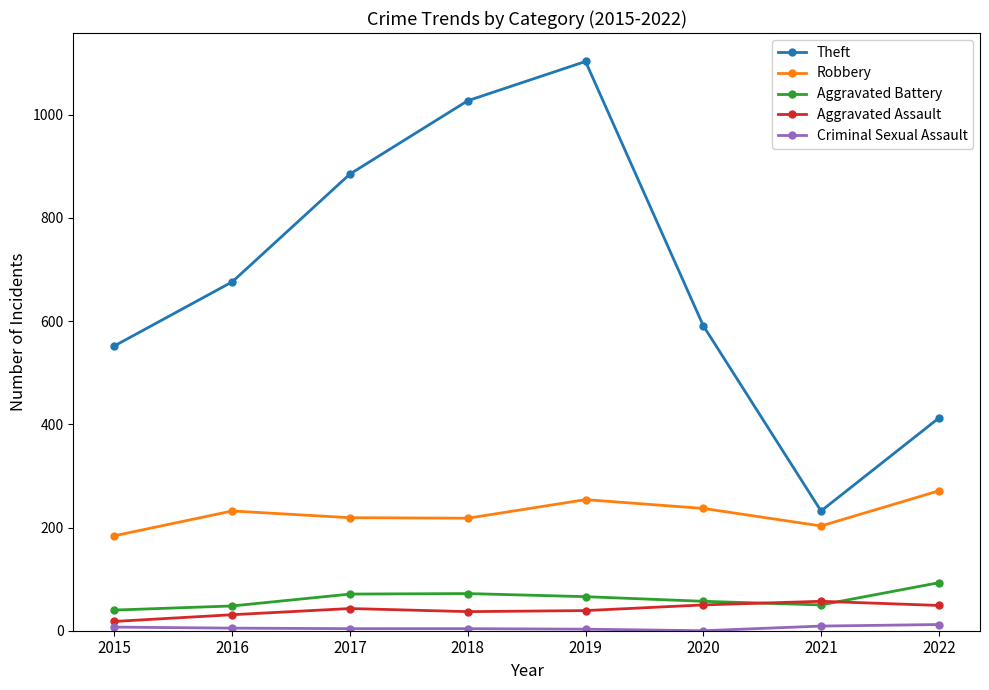

Is the value of Aggravated Assault at 2017 greater than the value of Robbery at 2022?

No